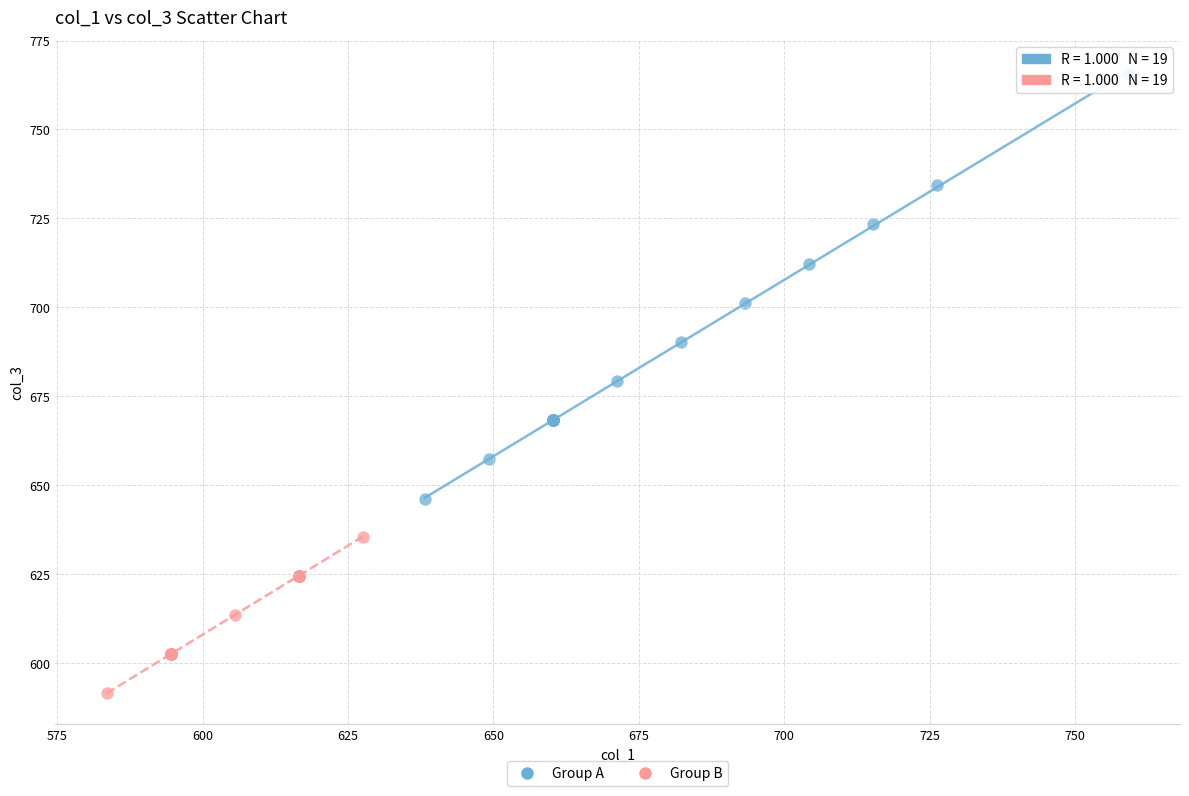

What are all the series names shown in the legend?

Group A, Group B